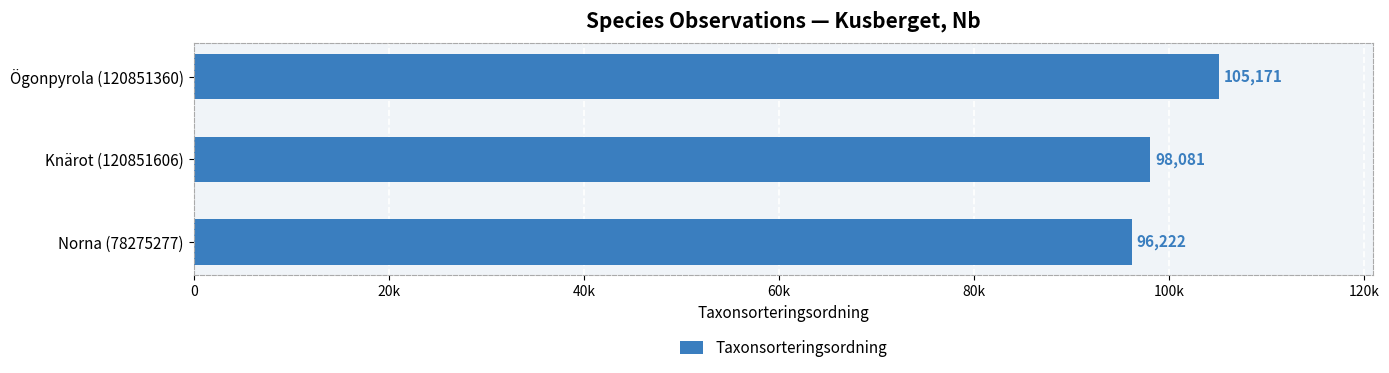

Rank the categories by value from lowest to highest.

Norna (78275277), Knärot (120851606), Ögonpyrola (120851360)